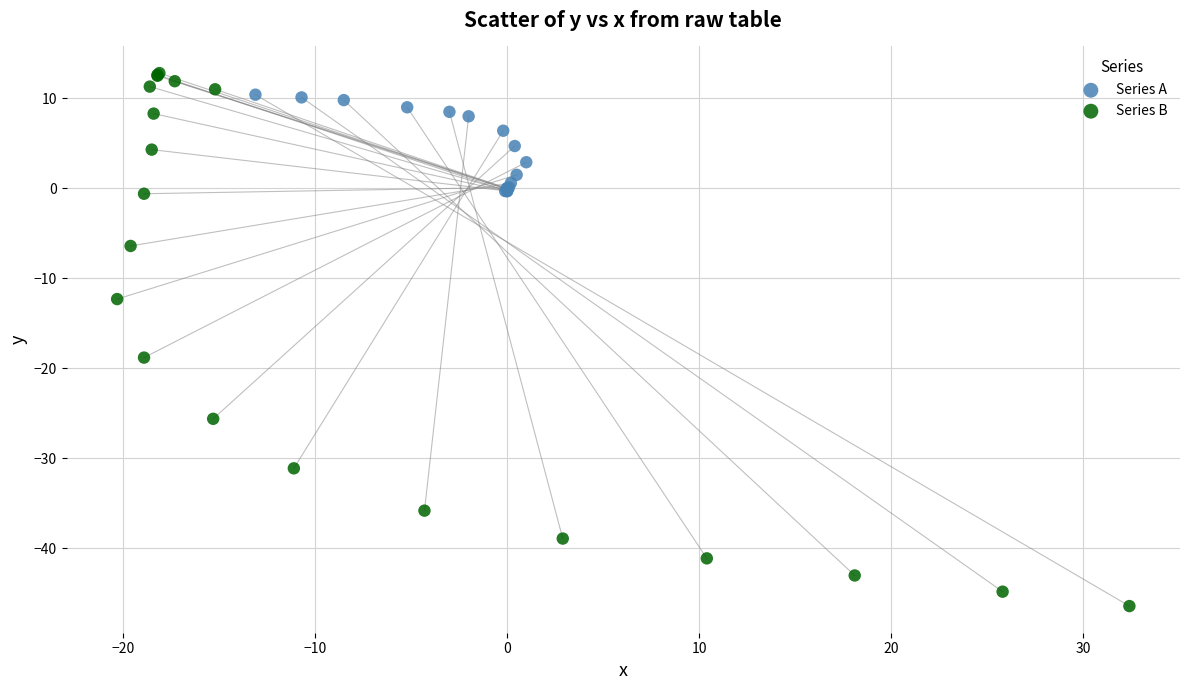

Which series has the largest Y range (max minus min)?

Series B